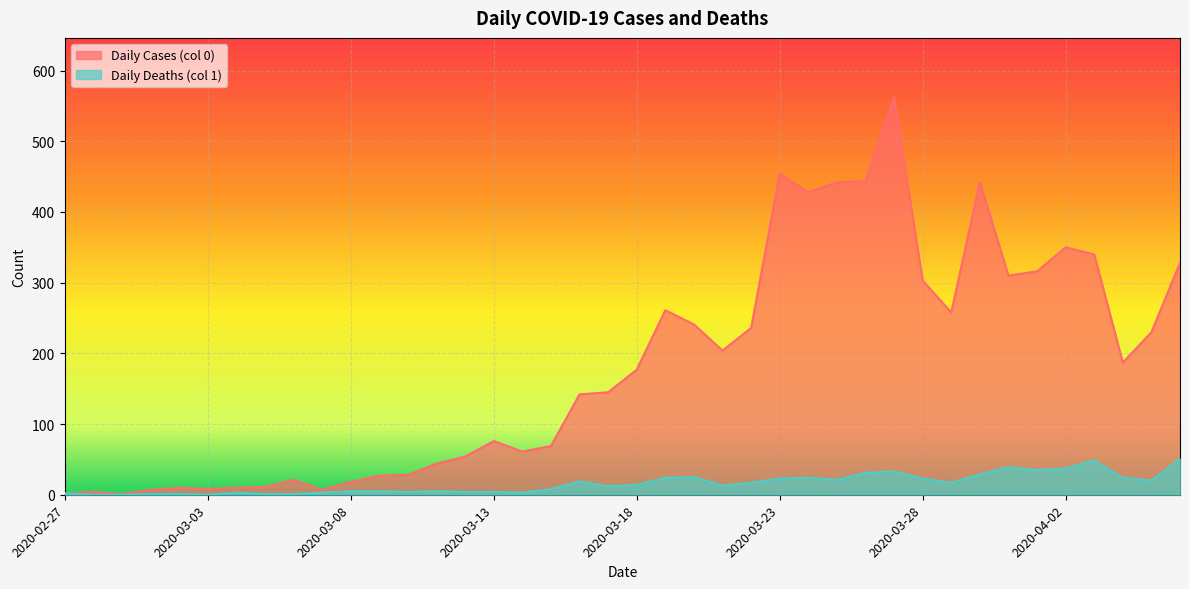

Between 2020-03-08 and 2020-04-04, which series saw the biggest shift?

Daily Cases (col 0)